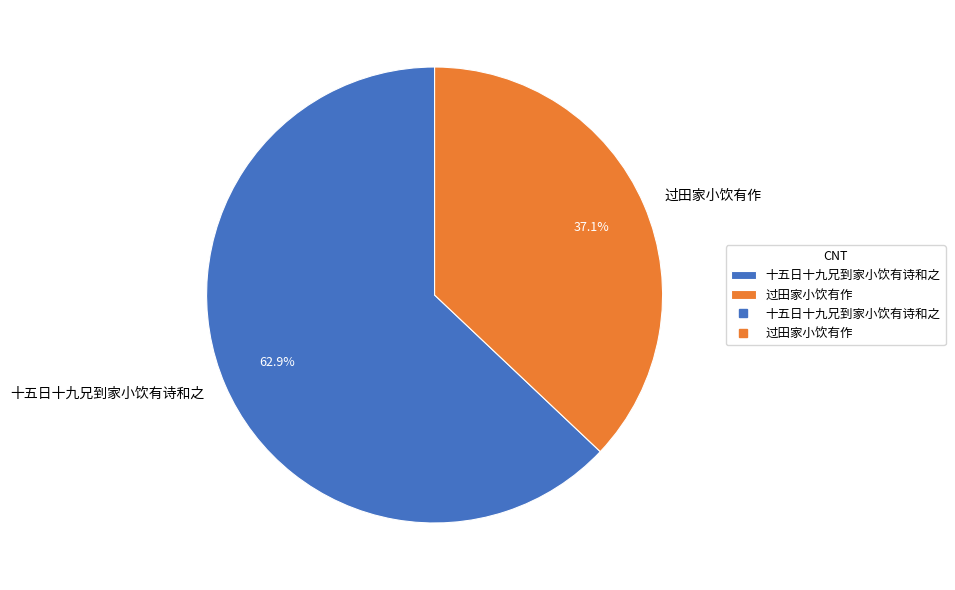

Do 十五日十九兄到家小饮有诗和之 and 过田家小饮有作 together represent more than half of the pie?

Yes